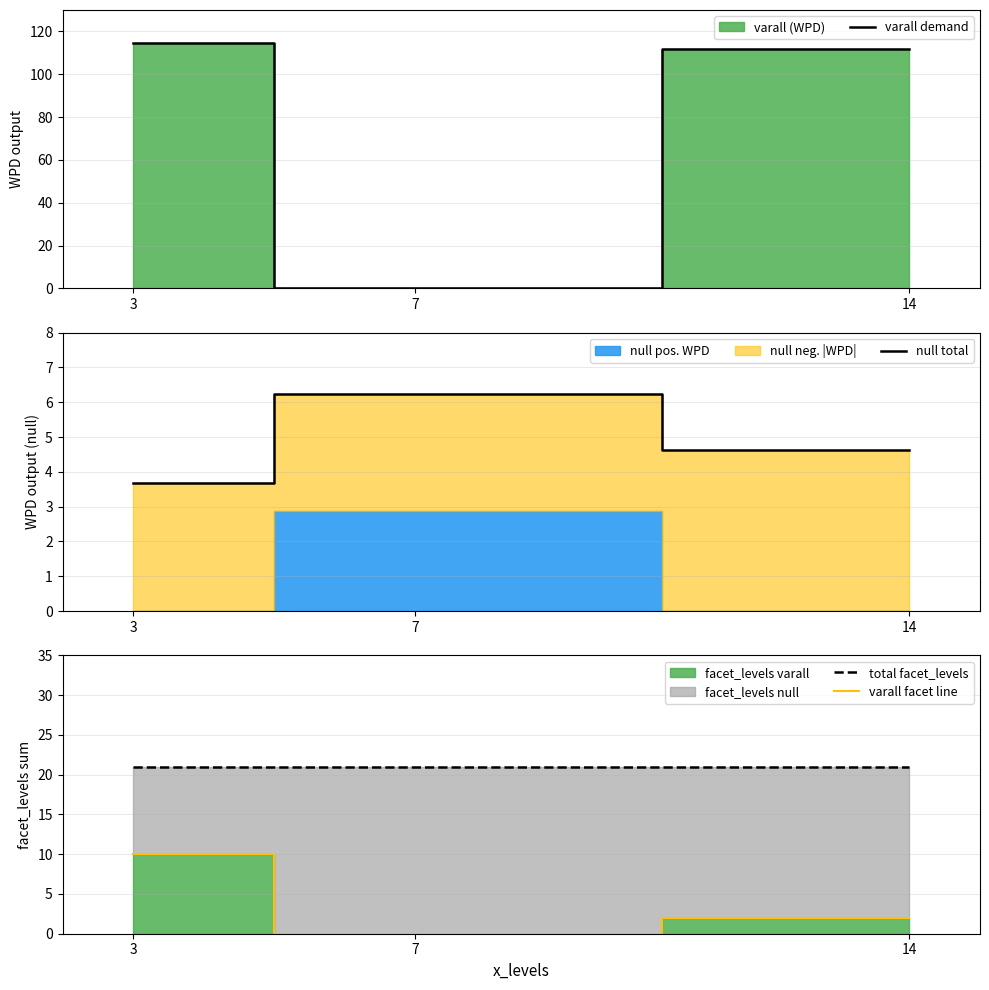

Reading left to right, extract all data points from this chart.

varall demand: 114.4	0.0	112.0
null total: 3.7	6.2	4.6
total facet_levels: 21.0	21.0	21.0
varall facet line: 10.0	0.0	2.0